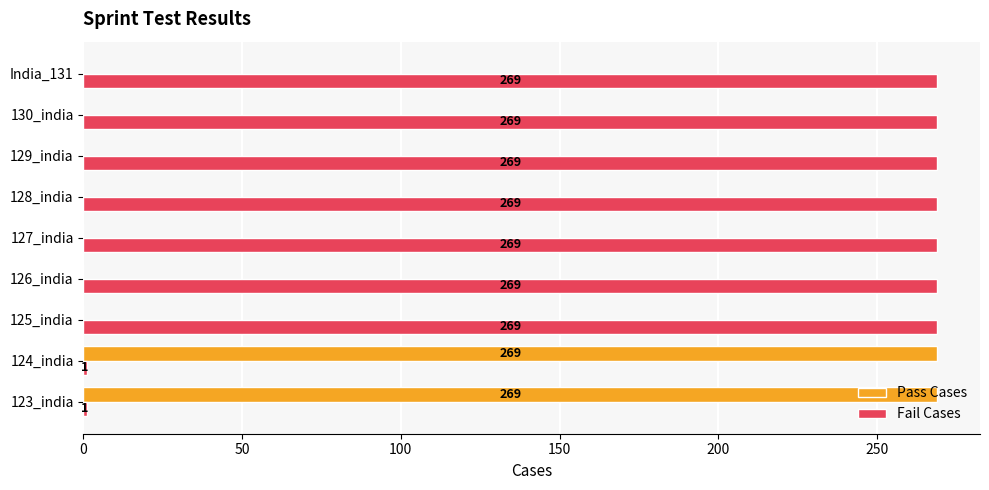

Which series has the largest range (max minus min)?

Pass Cases